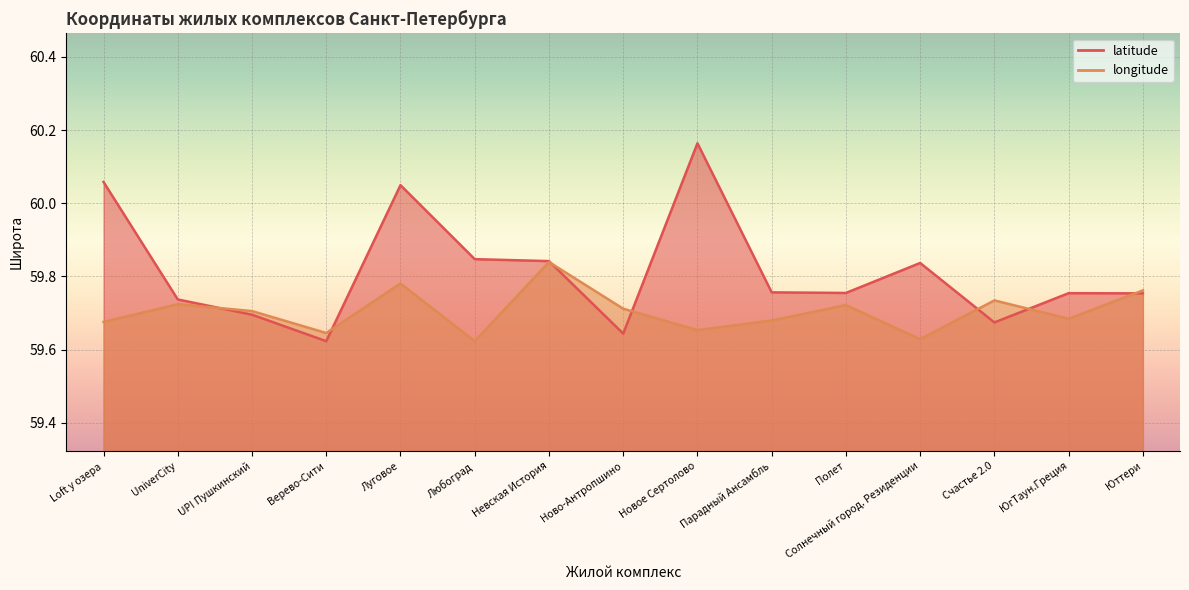

True or false: longitude and latitude cross at least once.

True